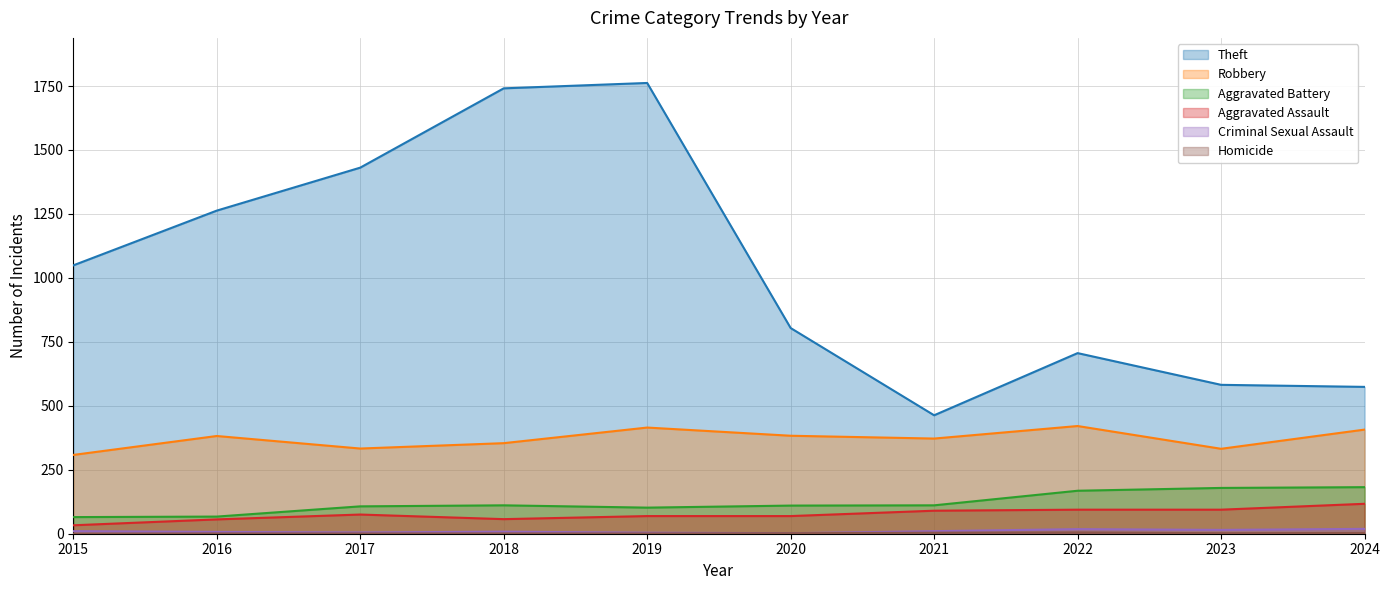

True or false: Aggravated Battery has a value of 65 at 2015.

True